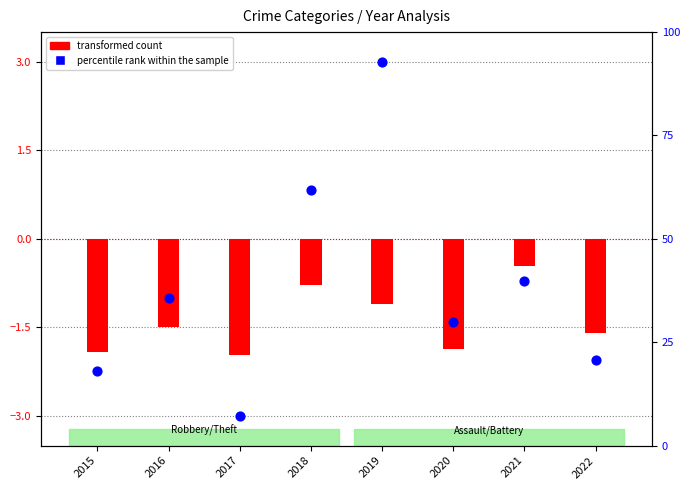

At how many categories does at least one series exceed 0?

2